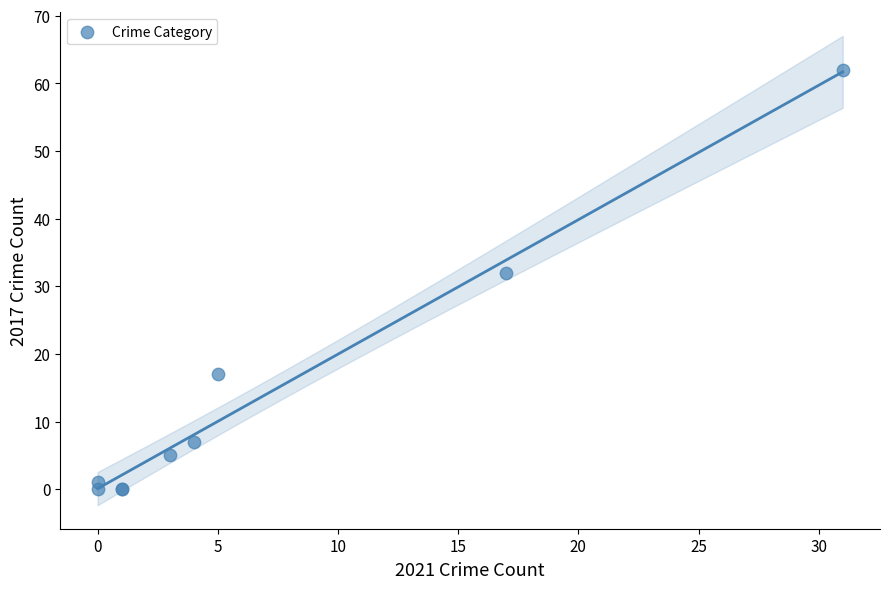

What Y value in the scatter plot is closest to 31?

32